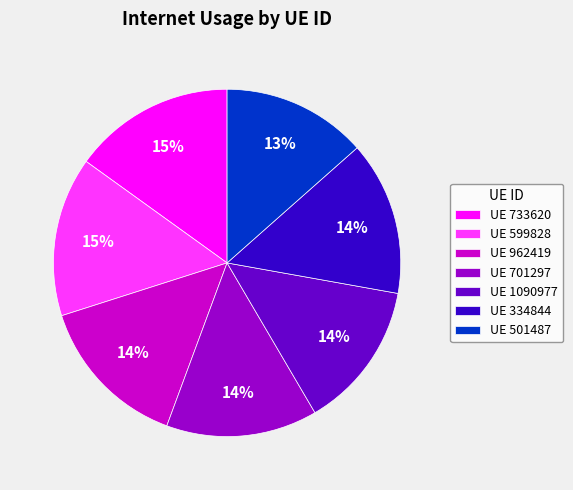

Combined, do UE 733620 and UE 599828 account for over 50%?

No